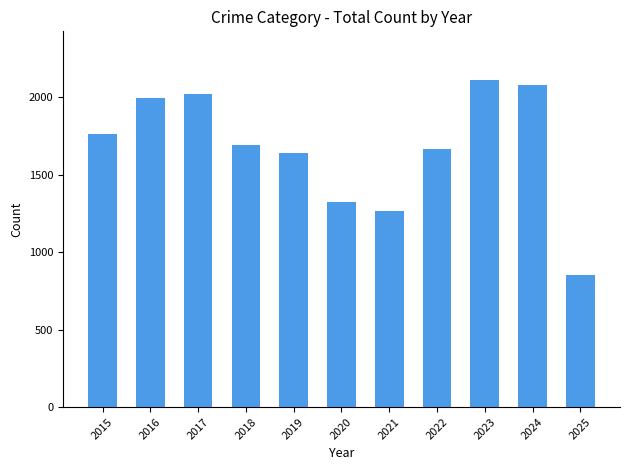

What is the value of the 2nd bar from the left?

1996